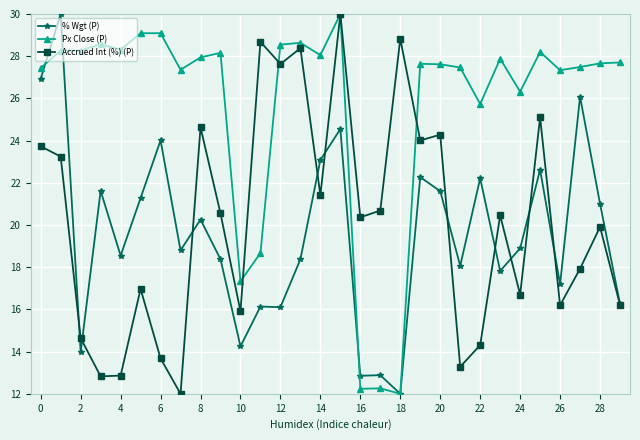

True or false: % Wgt (P) has more than 0 interior local peaks.

True